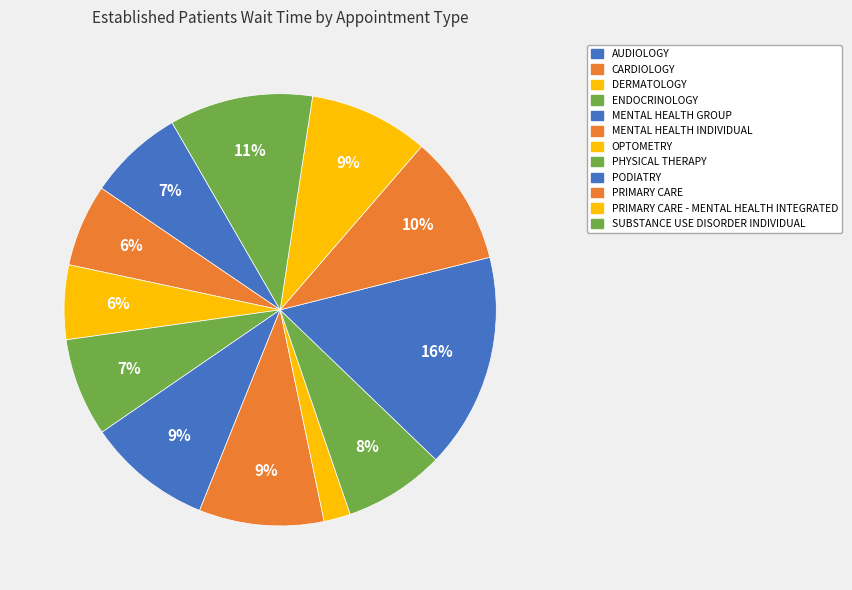

Which category has the biggest portion of the pie?

PODIATRY